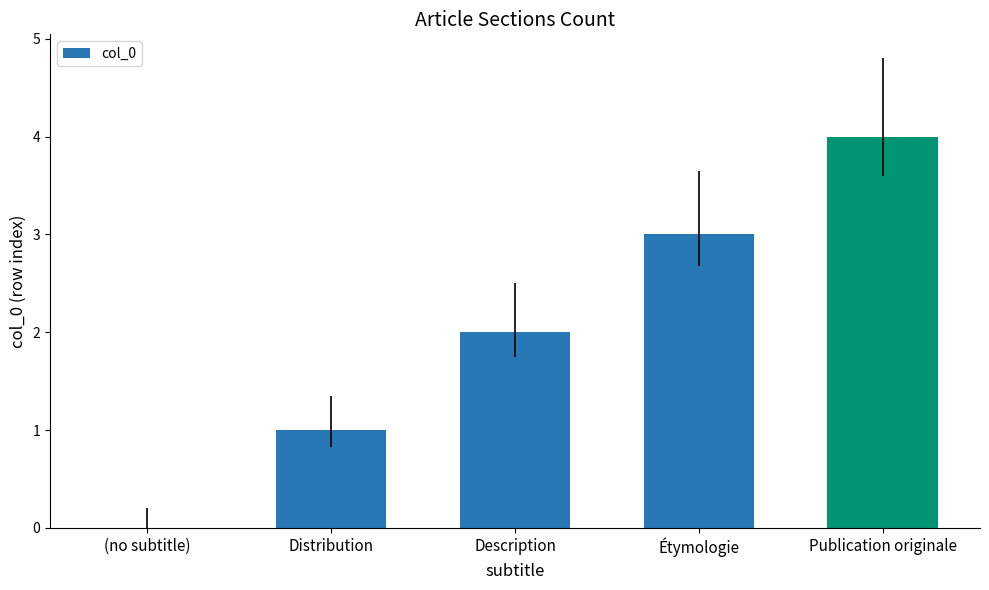

What is the sum of the values at Publication originale and Description?

6